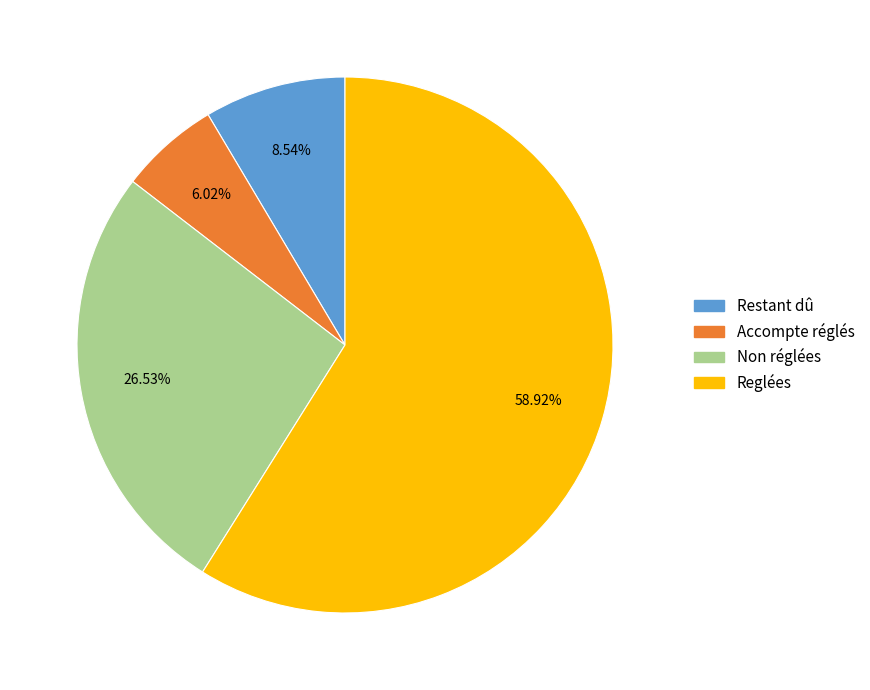

To the nearest percent, what is the combined percentage of Non réglées and Reglées?

85%